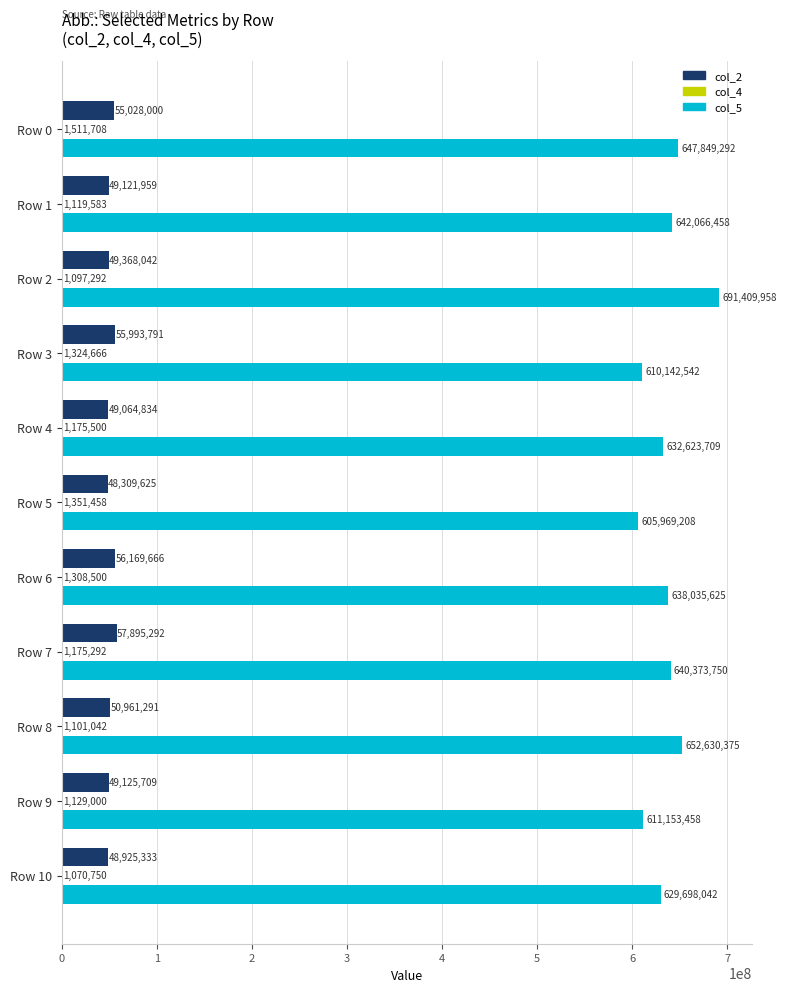

What is the sum of the col_5 values at Row 6 and Row 9?

1249189083